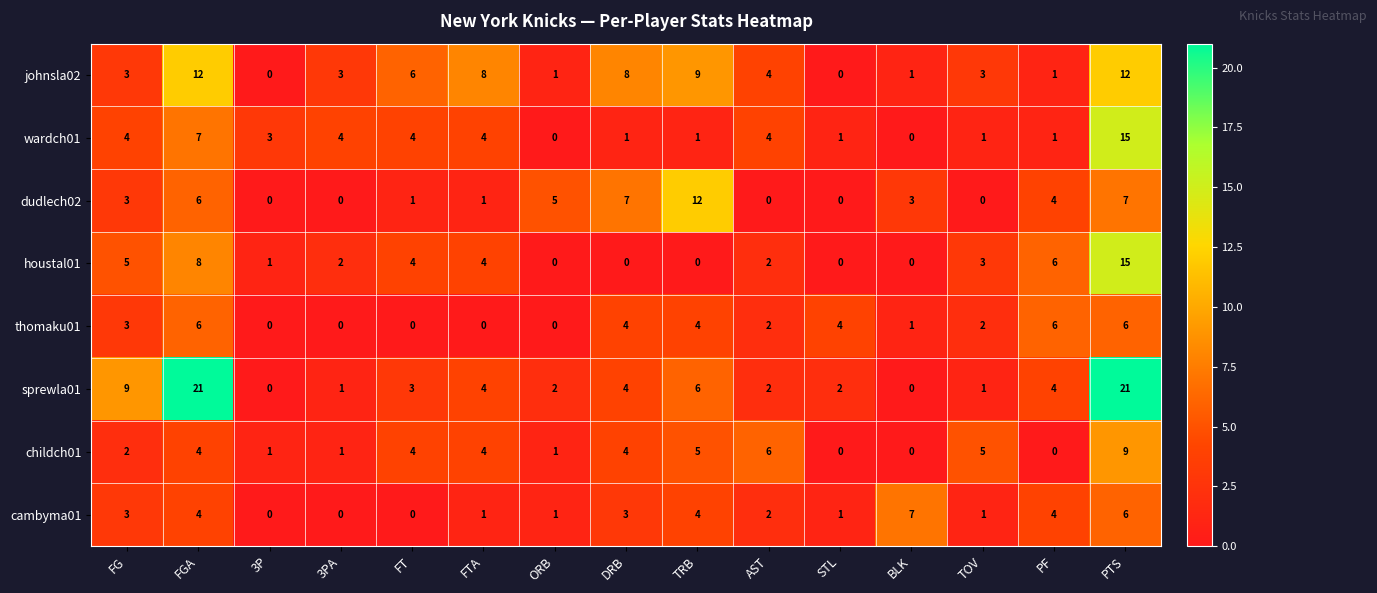

Which series has the largest range (max minus min)?

sprewla01